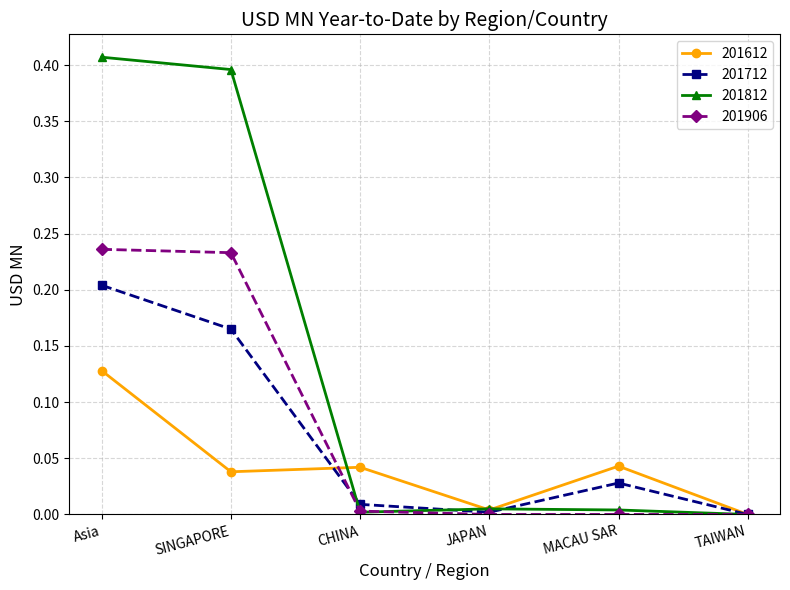

Which category has the highest value across all series?

Asia